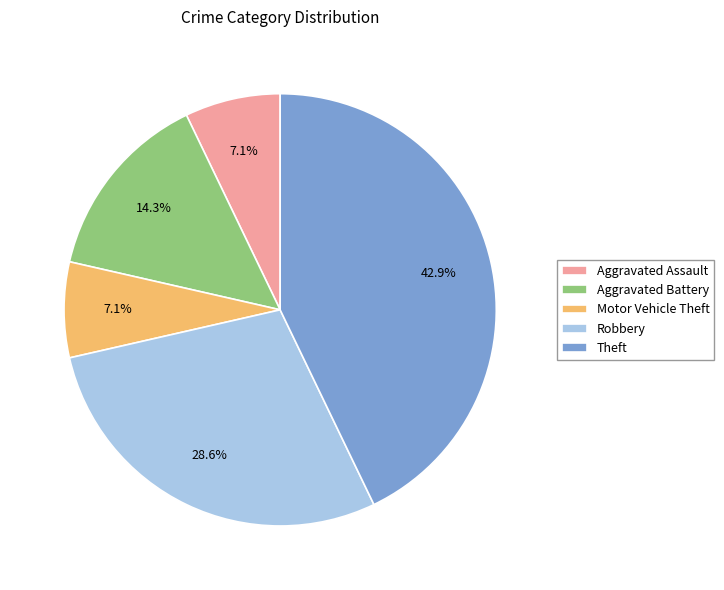

True or false: Robbery accounts for 38% of the total.

False